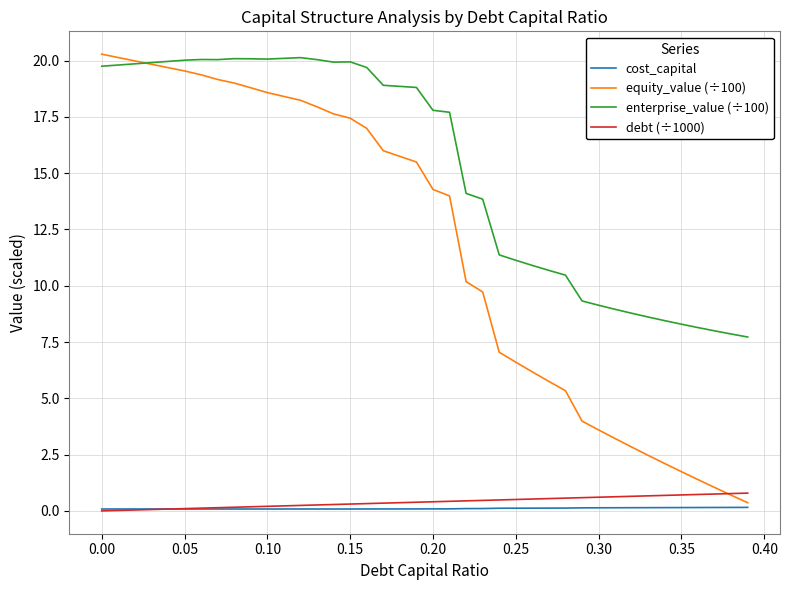

Which series has the largest total across all categories?

enterprise_value (÷100)